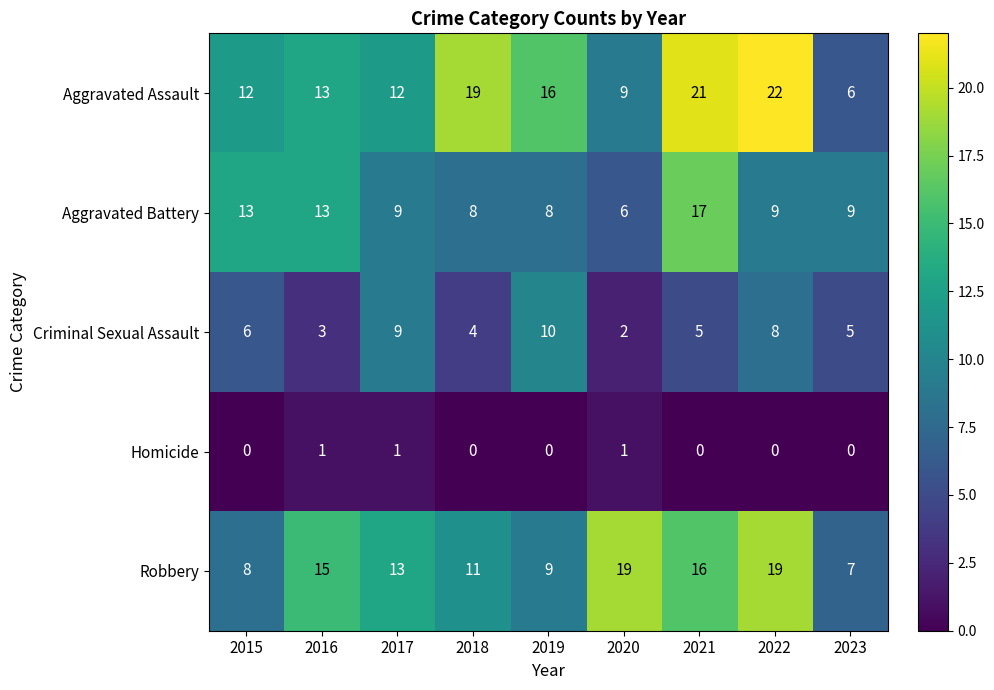

What value does the Aggravated Battery series have at 2020?

6